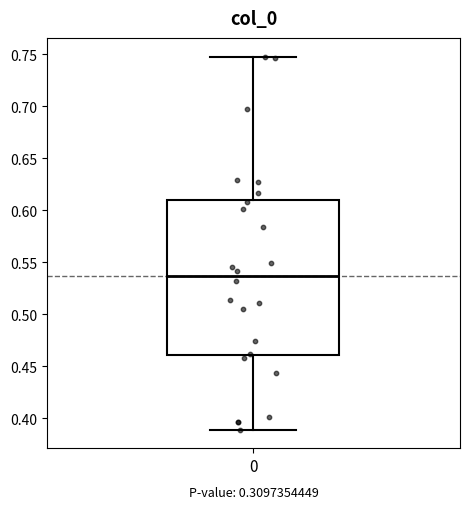

Read this box plot against the y-axis: the position of the median line, the range covered by the box, and the ends of both whiskers. The values are not printed on the chart, so give them approximately, as read against the axis.

median 0.535, box 0.460 to 0.610, whiskers 0.390 to 0.750